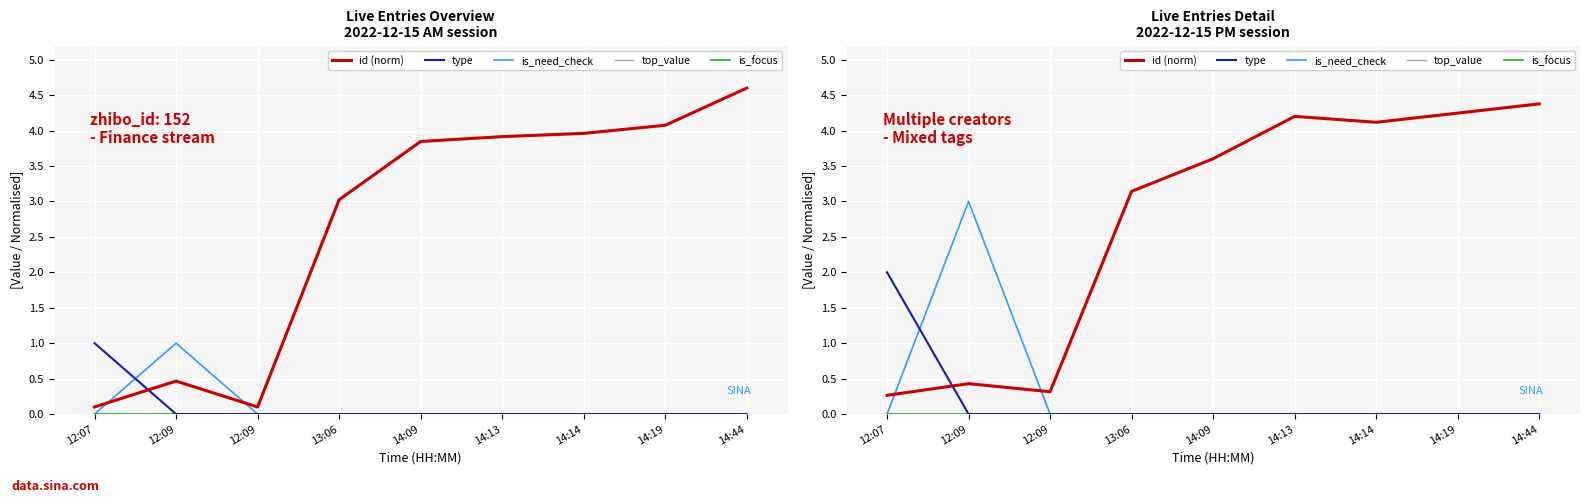

Count the number of categories in the chart.

9